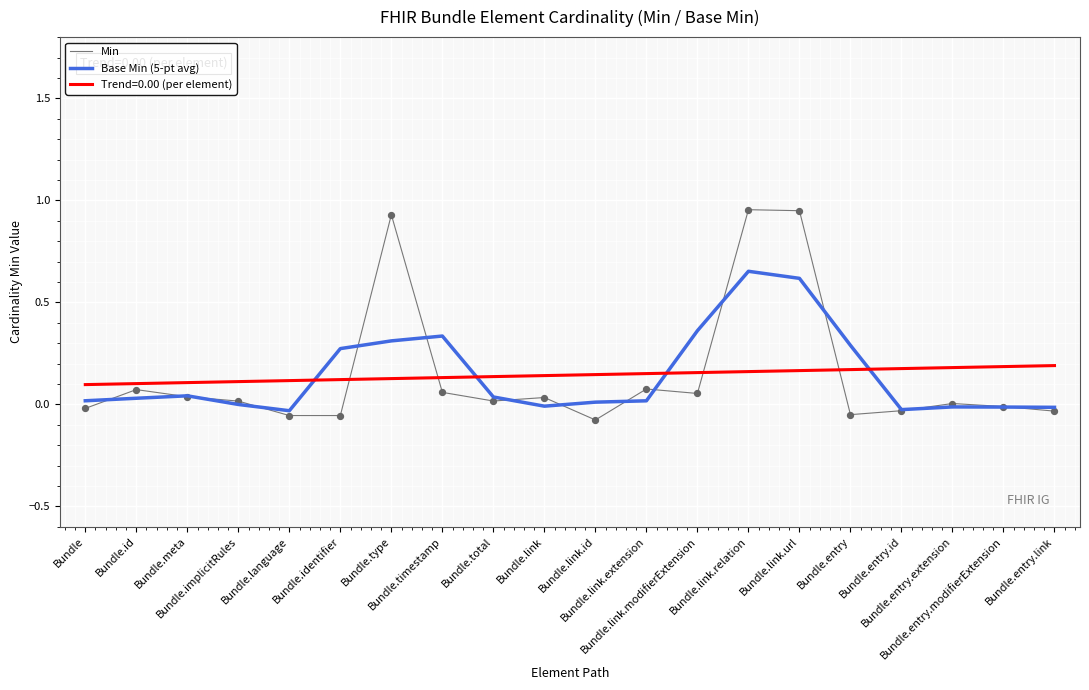

What are all the series names shown in the legend?

Min, Base Min (5-pt avg), Trend=0.00 (per element)